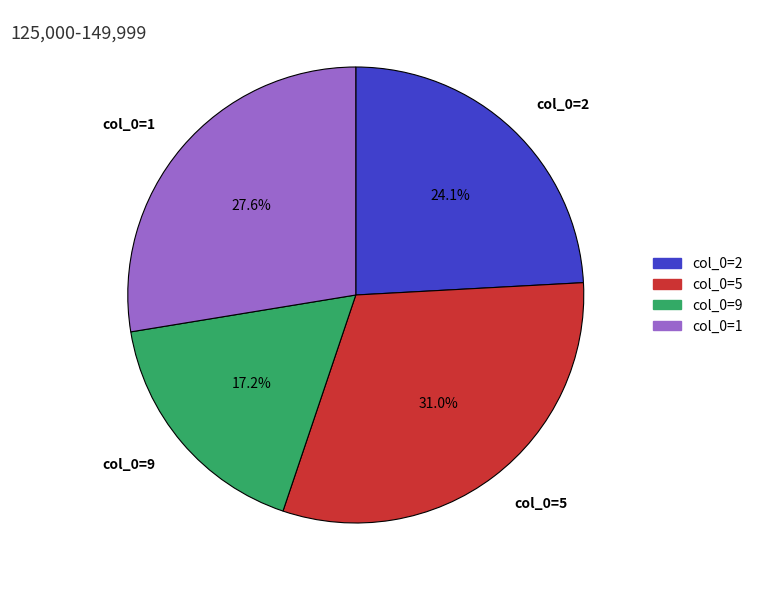

Rank the categories by value from highest to lowest.

col_0=5, col_0=1, col_0=2, col_0=9